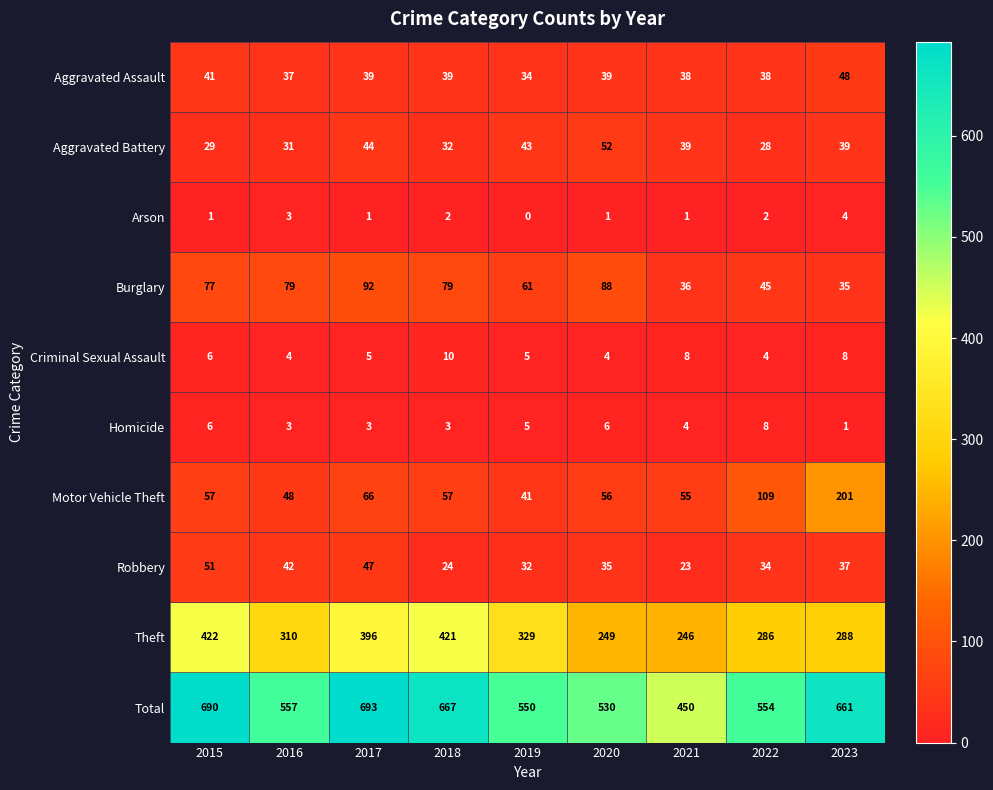

Is the value of Burglary at 2018 greater than the value of Motor Vehicle Theft at 2019?

Yes